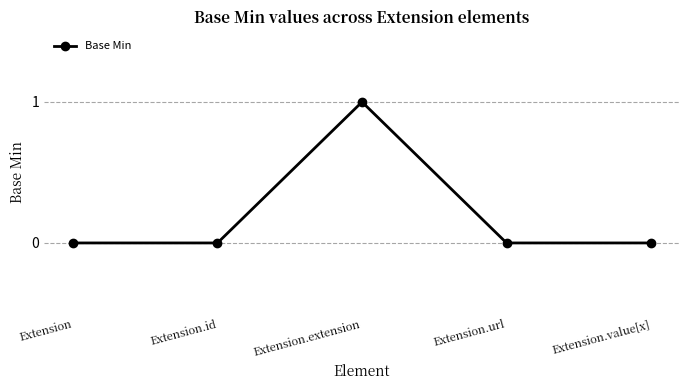

The chart shows a value of 0 at Extension.url. True or false?

True